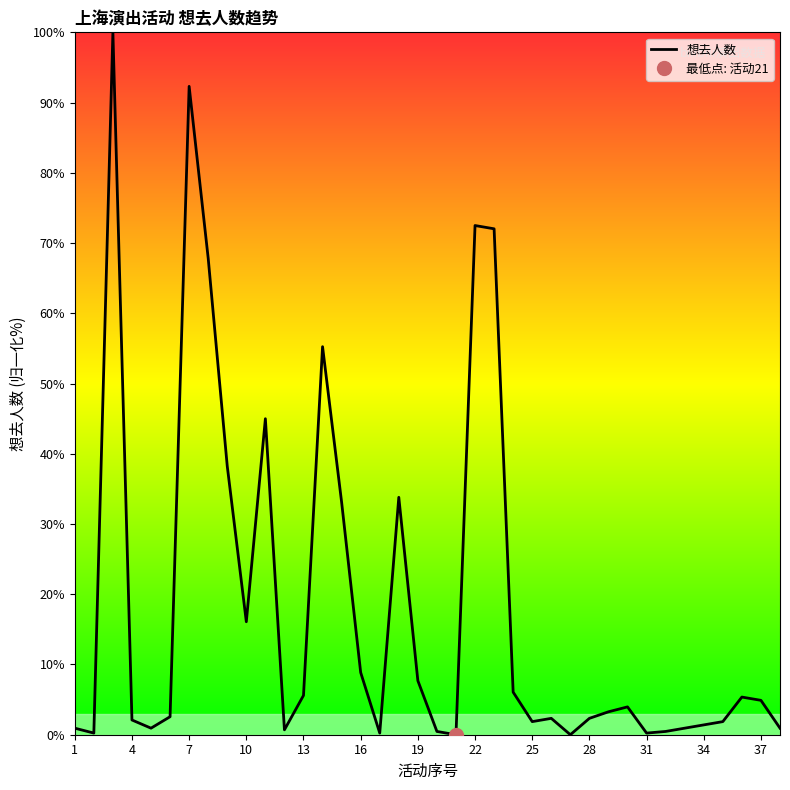

List the labels in order of value, largest first.

3, 7, 22, 23, 8, 14, 11, 9, 18, 15, 10, 16, 19, 24, 13, 36, 37, 30, 29, 6, 26, 28, 4, 25, 35, 34, 1, 5, 33, 38, 12, 20, 32, 2, 17, 31, 21, 27